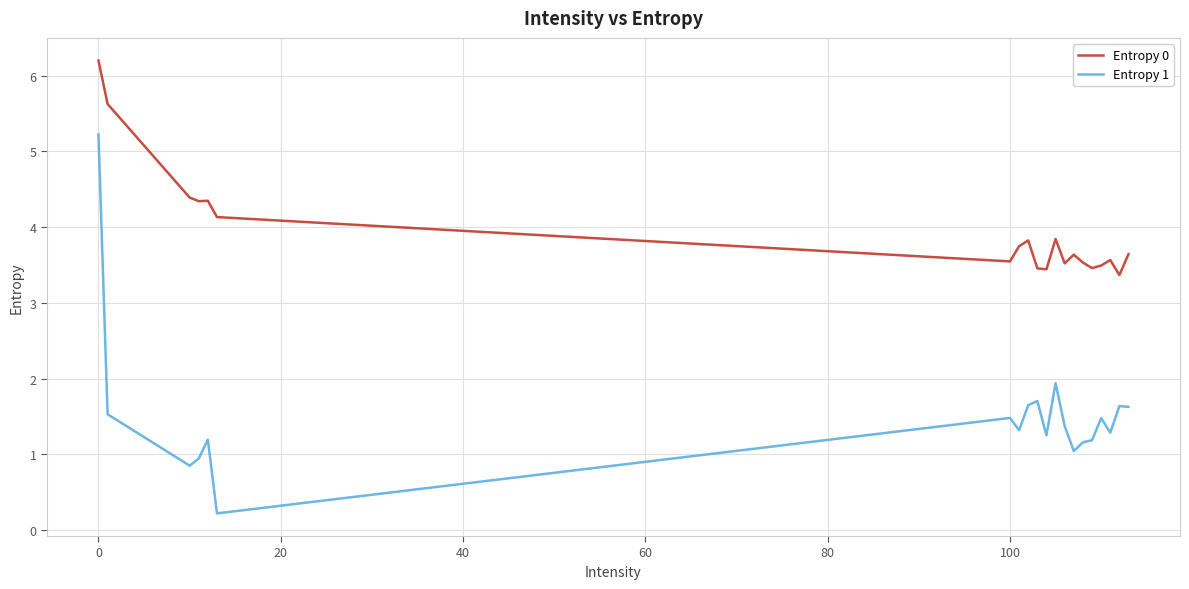

True or false: Entropy 1 and Entropy 0 cross at least once.

False